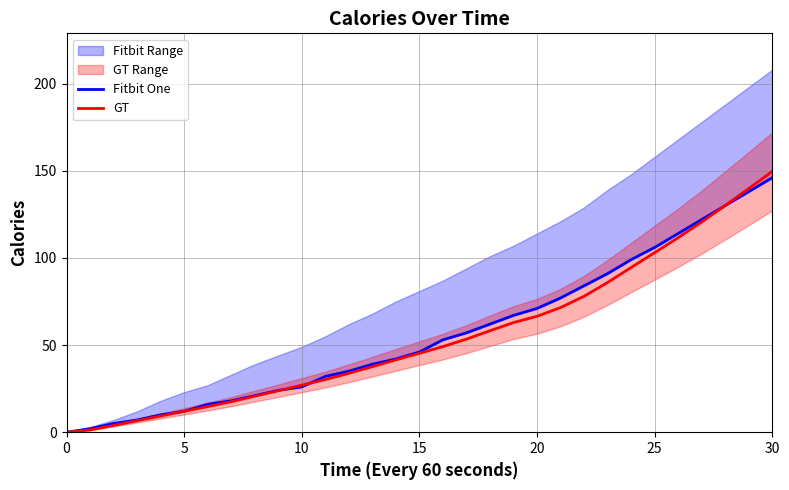

The value of GT at 12 is 45.6. True or false?

False